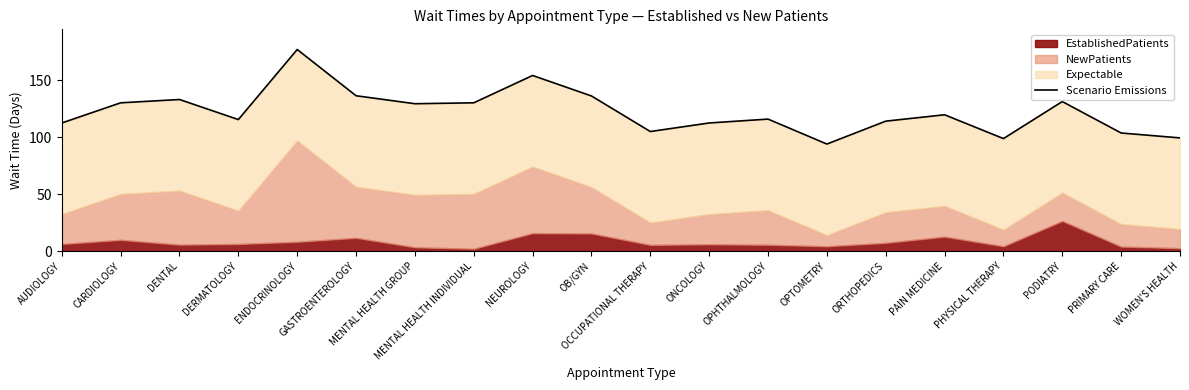

The chart shows a value of 182.3 at PAIN MEDICINE. True or false?

False